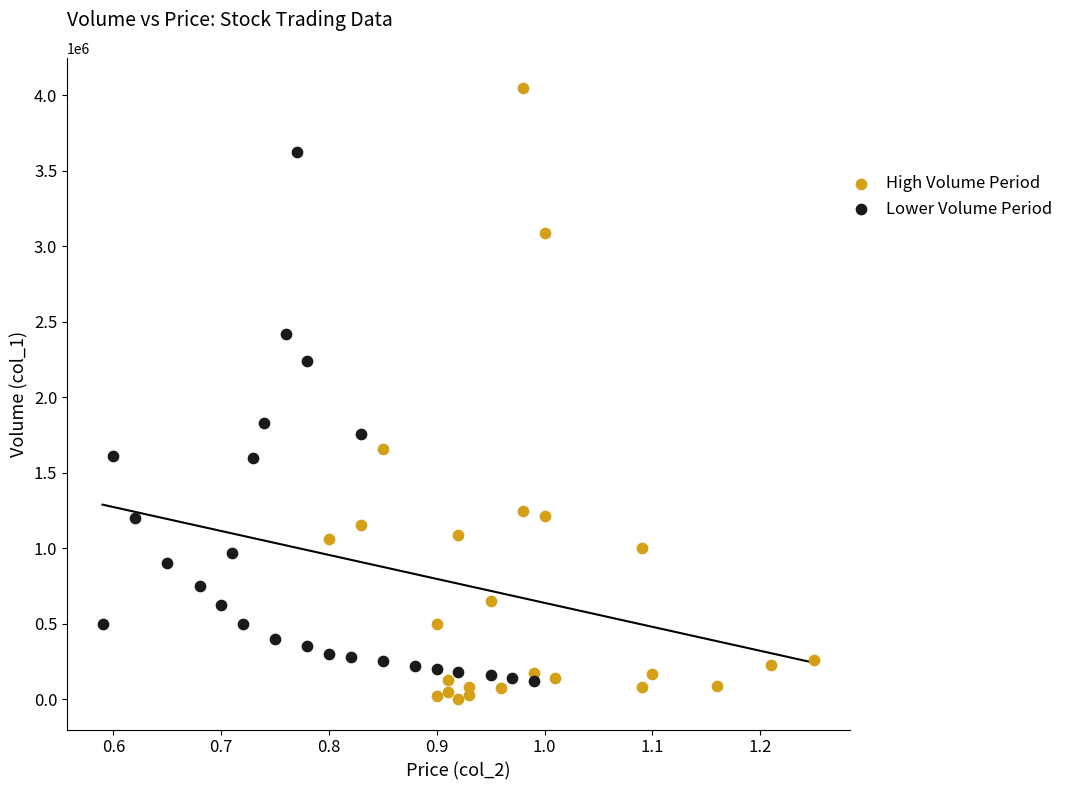

Which series has the largest Y range (max minus min)?

High Volume Period